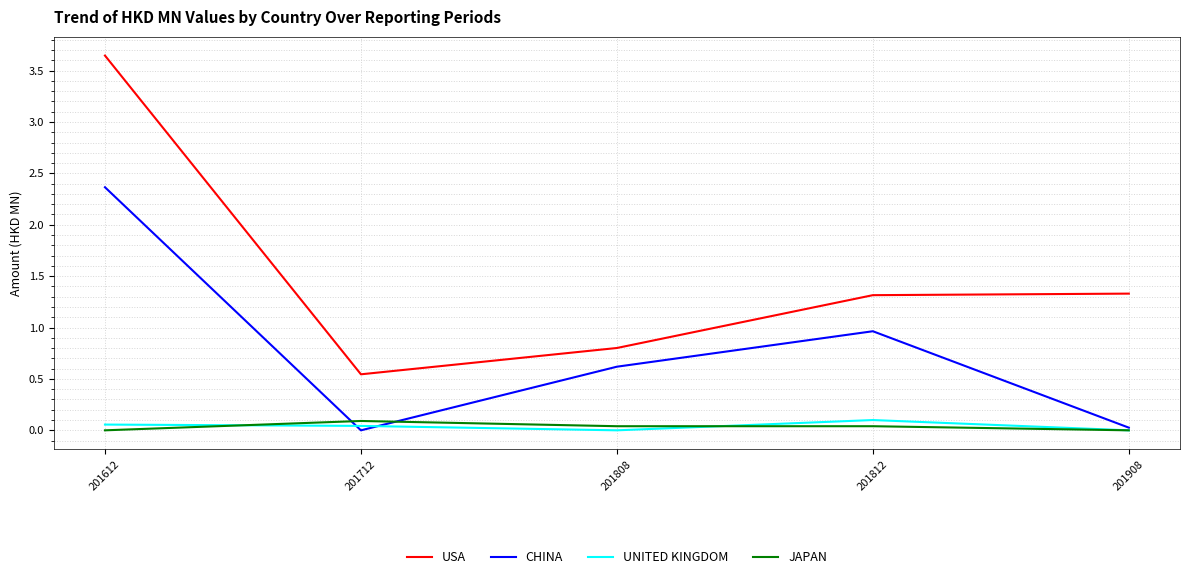

Count the number of data series in this chart.

4